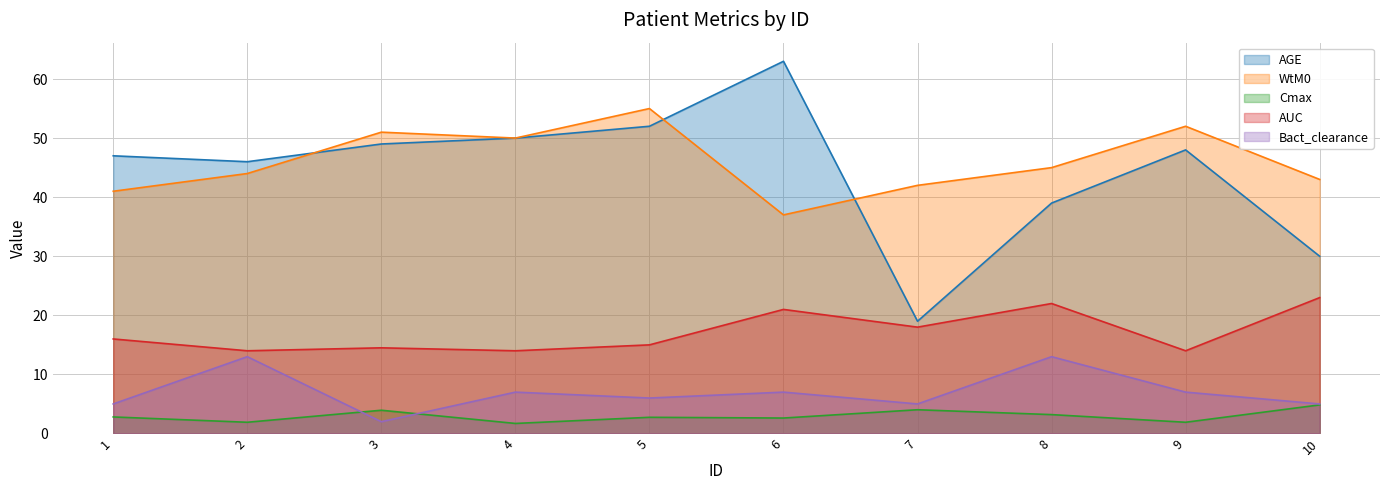

The WtM0 series shows 14.4 at 1. True or false?

False